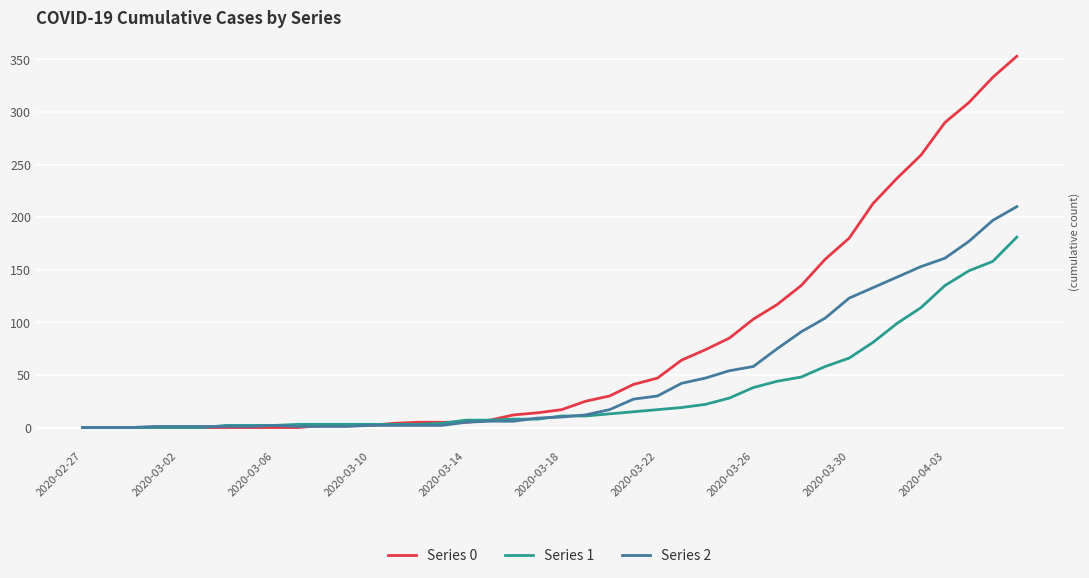

Which series has the largest range (max minus min)?

Series 0